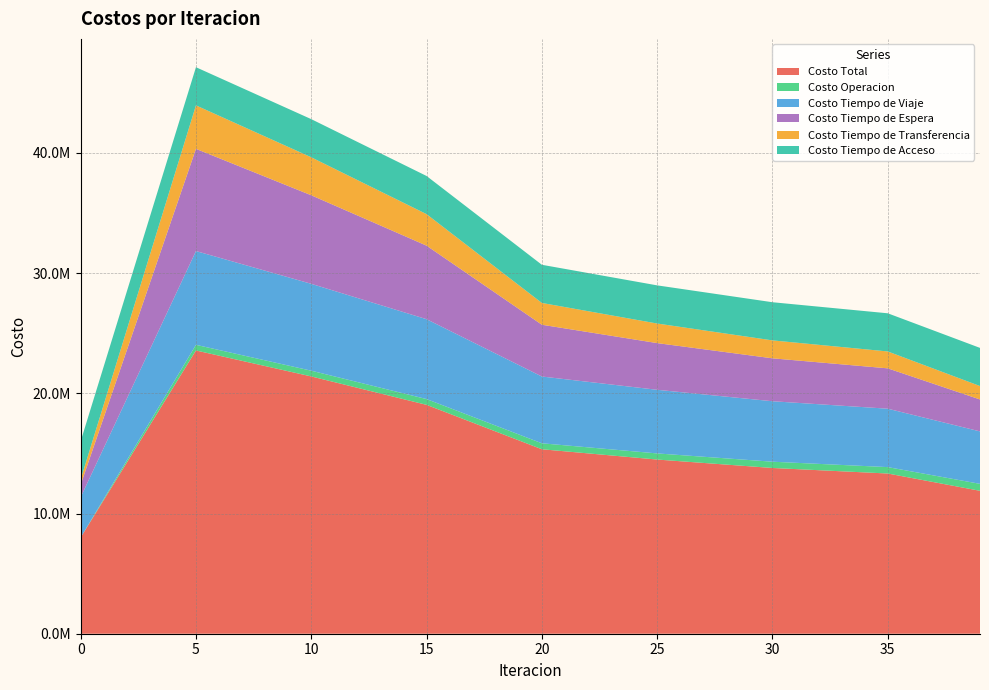

Reading left to right, list all the values displayed in this chart.

Costo Total: 8005421.8	23565317.8	21405460.6	19041226.6	15346973.6	14490884.1	13789455.5	13329156.4	11889858.1
Costo Operacion: 0.0	469444.5	477280.1	480506.5	496296.7	509428.4	521248.8	532118.1	578209.5
Costo Tiempo de Viaje: 3348148.7	7801647.2	7227734.3	6646160.0	5555479.8	5293096.3	5031460.8	4859614.4	4364649.0
Costo Tiempo de Espera: 1043379.0	8503227.1	7366526.3	6118630.3	4307678.3	3885452.6	3570271.9	3357465.4	2656509.3
Costo Tiempo de Transferencia: 439376.8	3616481.8	3159402.6	2621412.5	1813001.5	1628389.5	1491956.8	1405441.2	1115973.1
Costo Tiempo de Acceso: 3174517.2	3174517.2	3174517.2	3174517.2	3174517.2	3174517.2	3174517.2	3174517.2	3174517.2